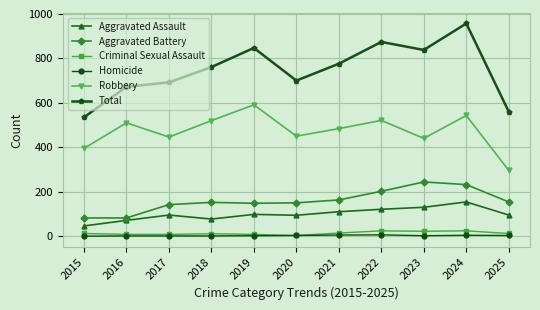

True or false: Robbery has more than 0 interior local peaks.

True